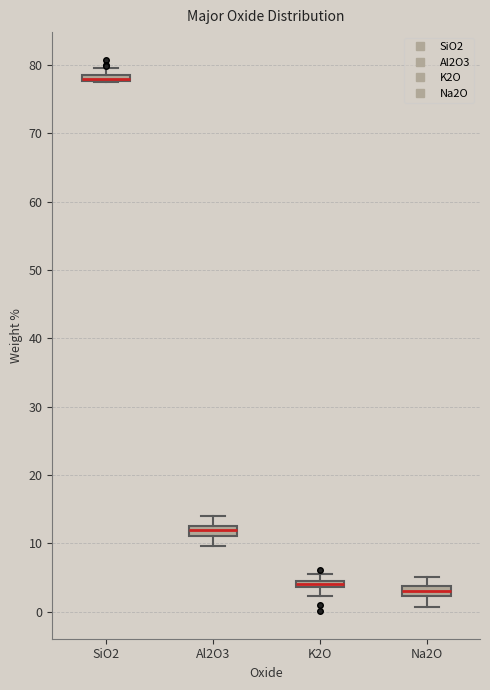

Where is the upper edge of the box for K2O on the y-axis? The values are not printed on the chart, so give them approximately, as read against the axis.

5